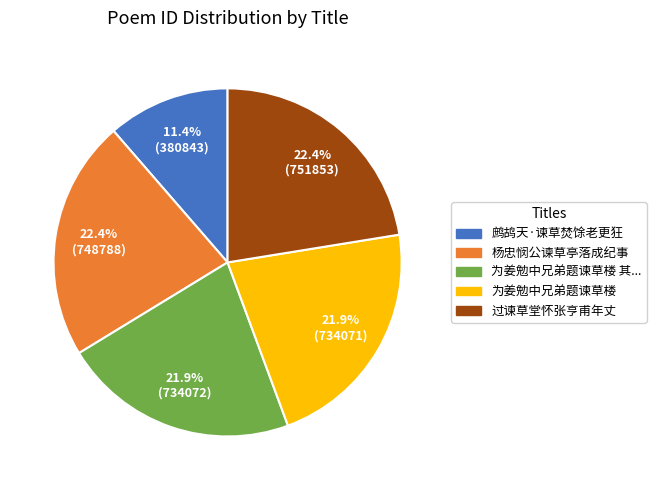

Is there any slice that represents more than half of the pie?

No